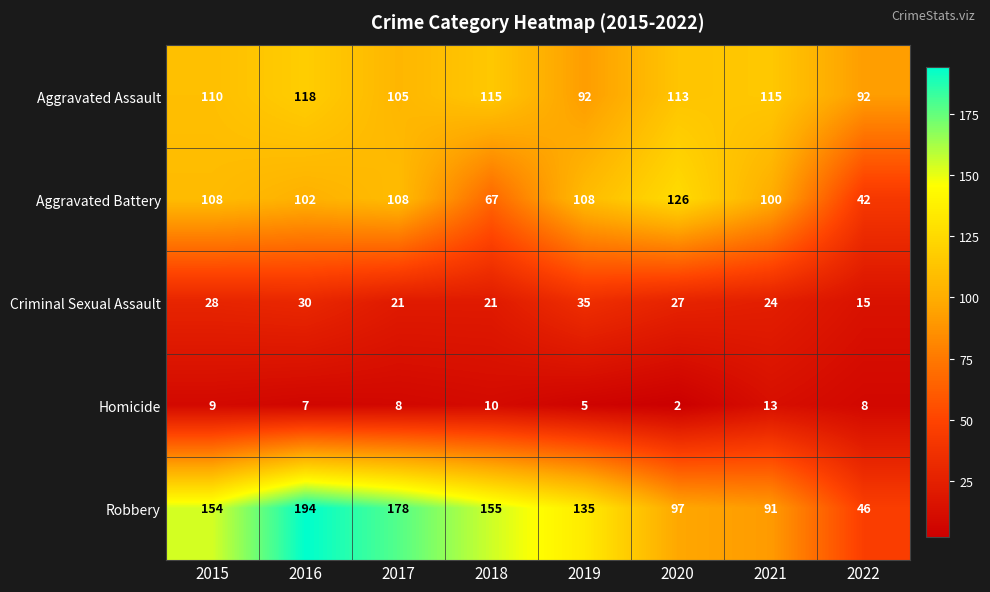

How many data points does each series have?

8